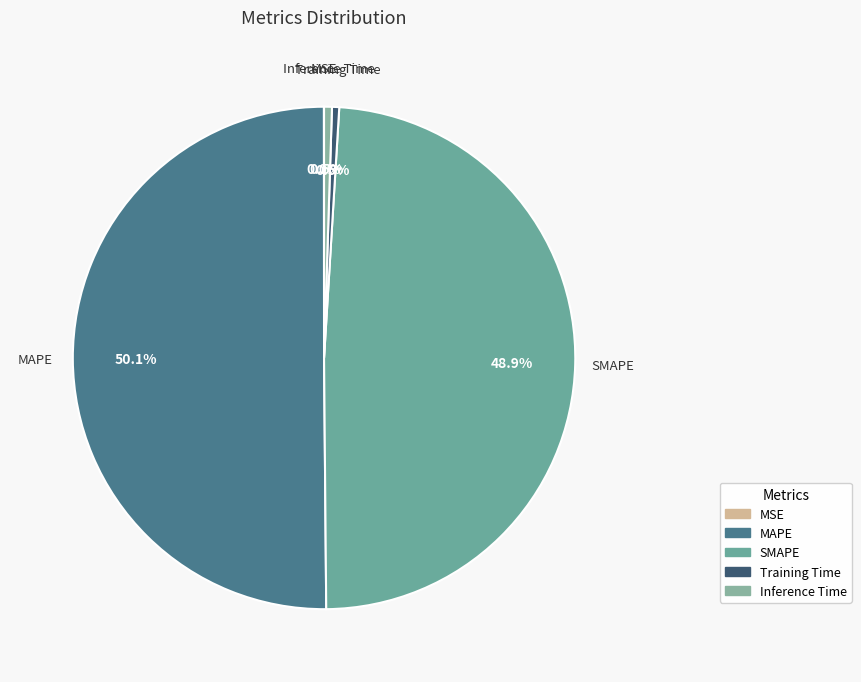

What is the largest slice in the pie chart?

MAPE